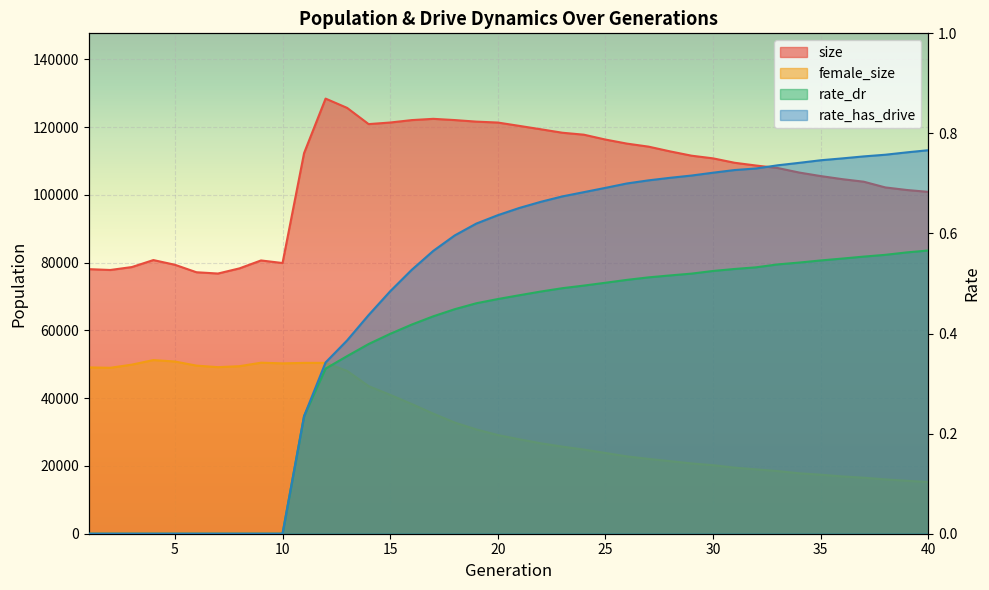

What is the difference between the maximum and minimum values in the female_size series?

35991.0